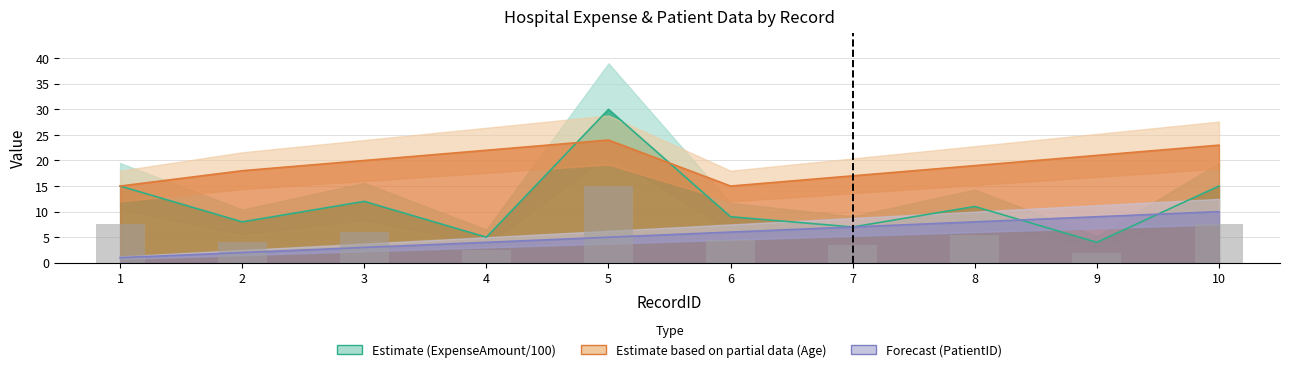

What is the sum of the Age values at 1 and 2?

33